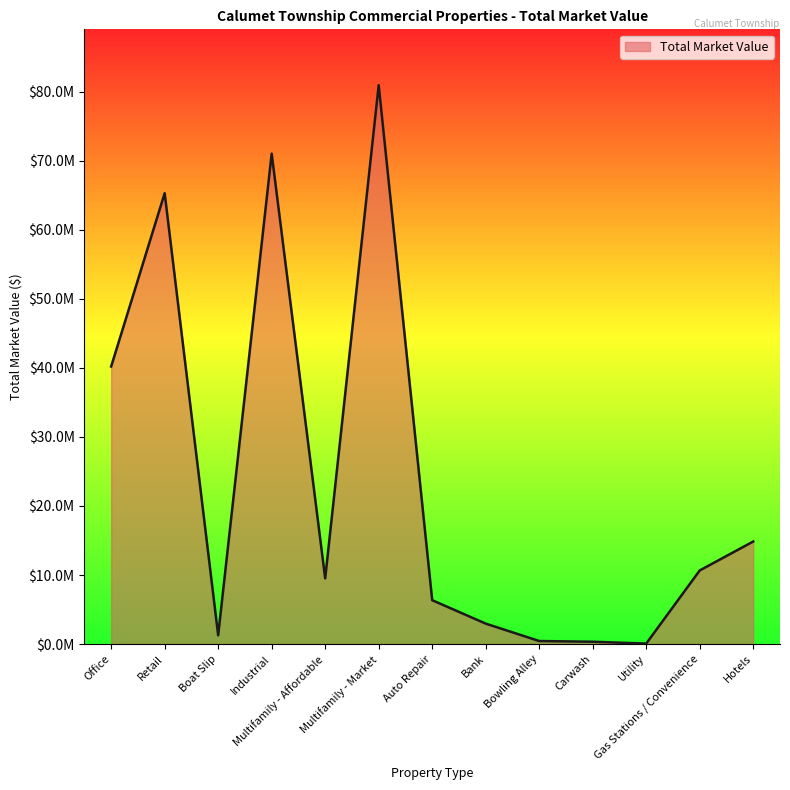

Rank the categories by value from lowest to highest.

Utility, Carwash, Bowling Alley, Boat Slip, Bank, Auto Repair, Multifamily - Affordable, Gas Stations / Convenience, Hotels, Office, Retail, Industrial, Multifamily - Market